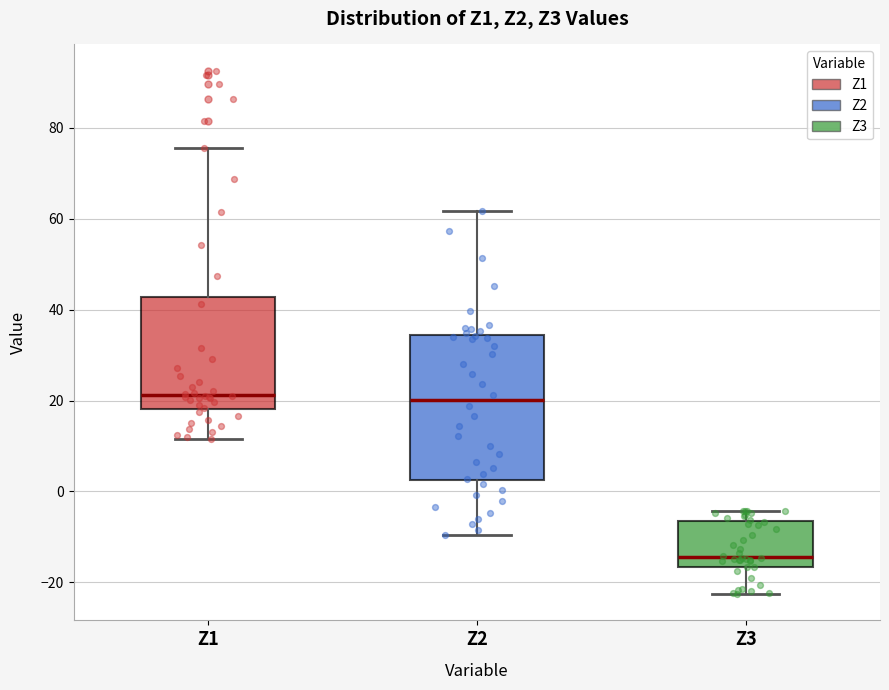

Reading left to right, transcribe this box plot: for each box, give where its median line is, the range the box spans, and where its two whiskers end, as read against the y-axis. The values are not printed on the chart, so give them approximately, as read against the axis.

Z1: median 22, box 18 to 42, whiskers 12 to 76
Z2: median 20, box 2 to 34, whiskers -10 to 62
Z3: median -14, box -16 to -6, whiskers -22 to -4